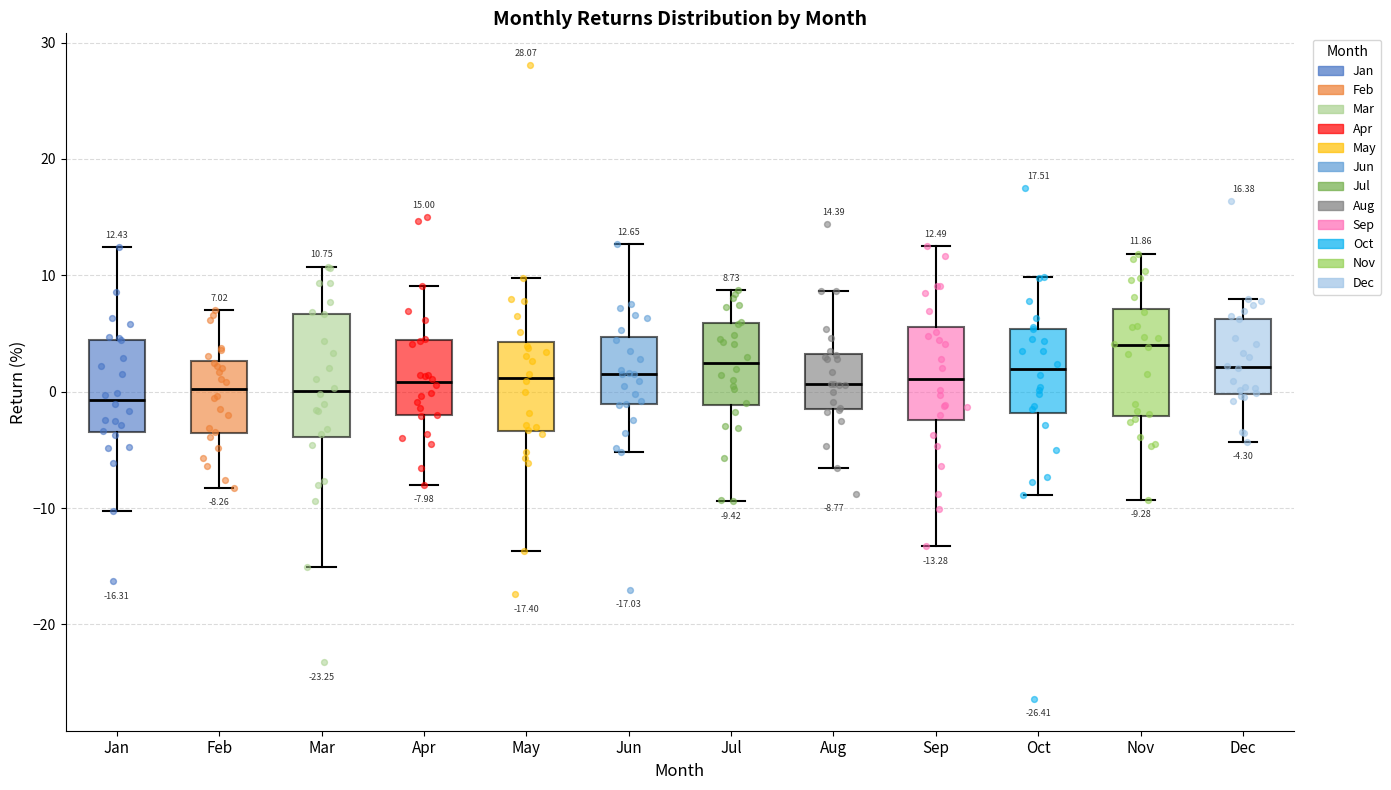

Which box is the tallest, from its lower edge to its upper edge?

Mar